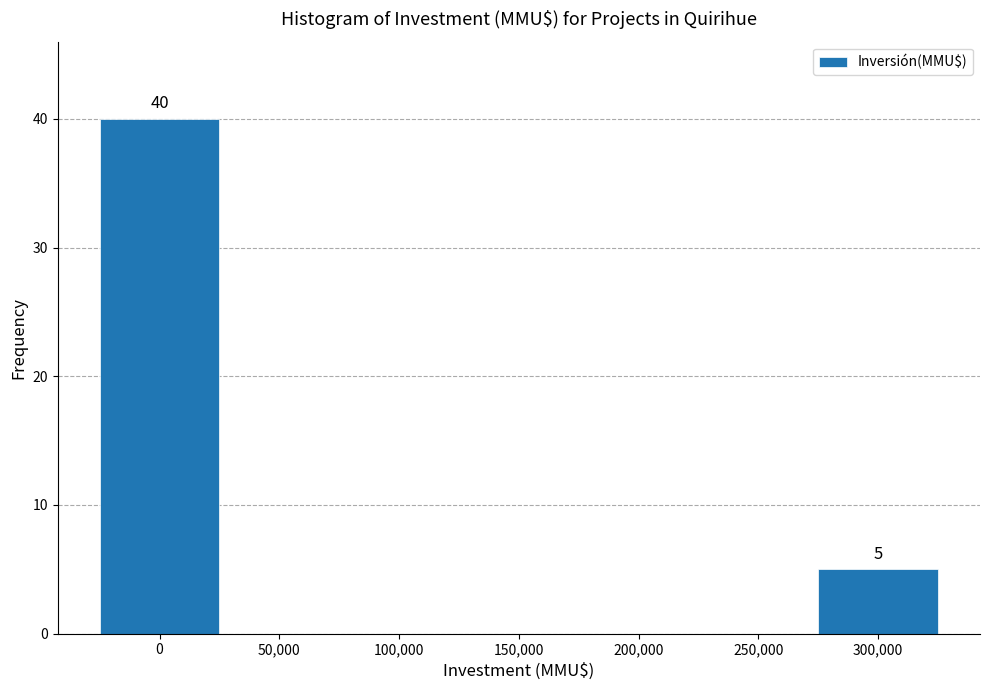

Reading left to right, list all the values displayed in this chart.

0=40	50,000=0	100,000=0	150,000=0	200,000=0	250,000=0	300,000=5